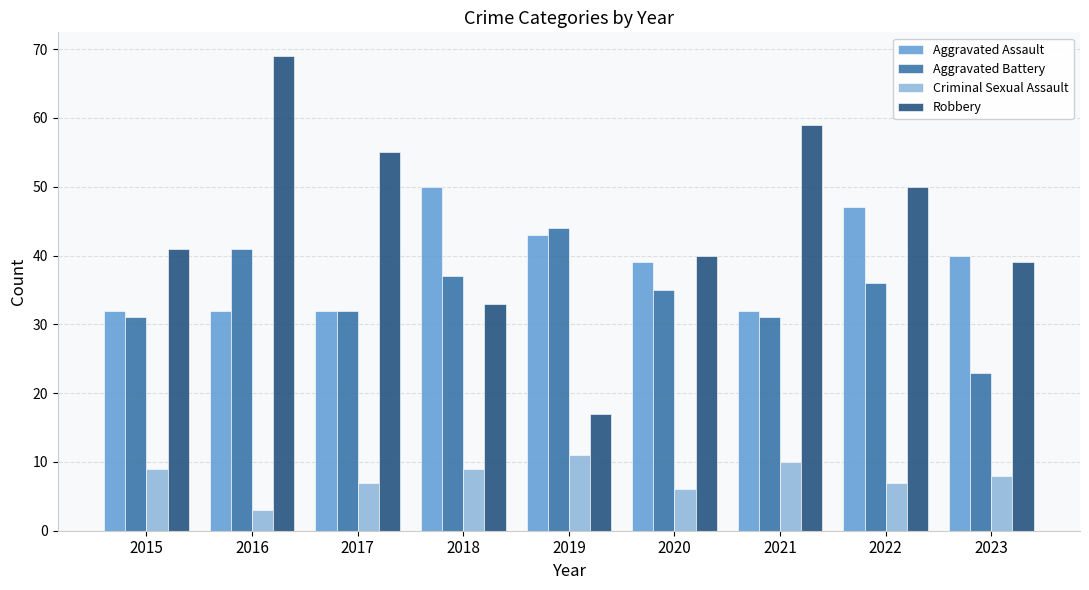

How many data points in Robbery are less than 41?

4